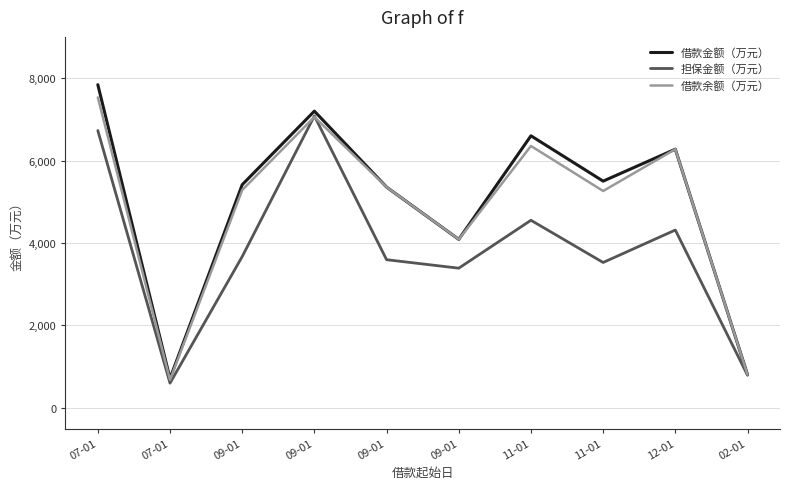

Reading right to left, list all the values displayed in this chart.

借款金额（万元）: 806.7	6275.5	5500.7	6600.6	4088.8	5356.2	7198.8	5414.1	714.8	7840.5
担保金额（万元）: 792.3	4314.6	3527.8	4551.4	3389.2	3594.9	7082.6	3670.7	600.2	6728.8
借款余额（万元）: 806.7	6275.5	5261.8	6353.4	4088.8	5356.2	7057.8	5284.4	681.3	7531.5